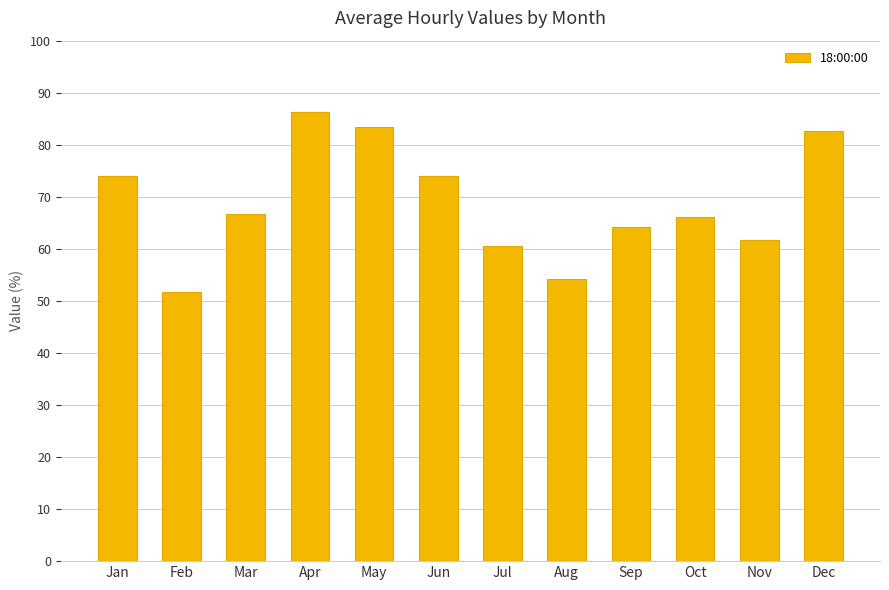

What is the difference between the maximum and minimum values?

34.5